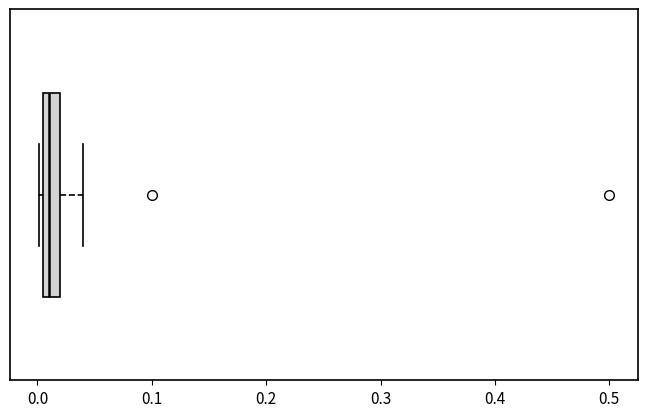

Transcribe this box plot: give where the median line is, the range the box spans, and where the two whiskers end, as read against the x-axis. The values are not printed on the chart, so give them approximately, as read against the axis.

median 0.01 (just right of the box's left edge), box 0.01 to 0.02, whiskers 0.00 to 0.04